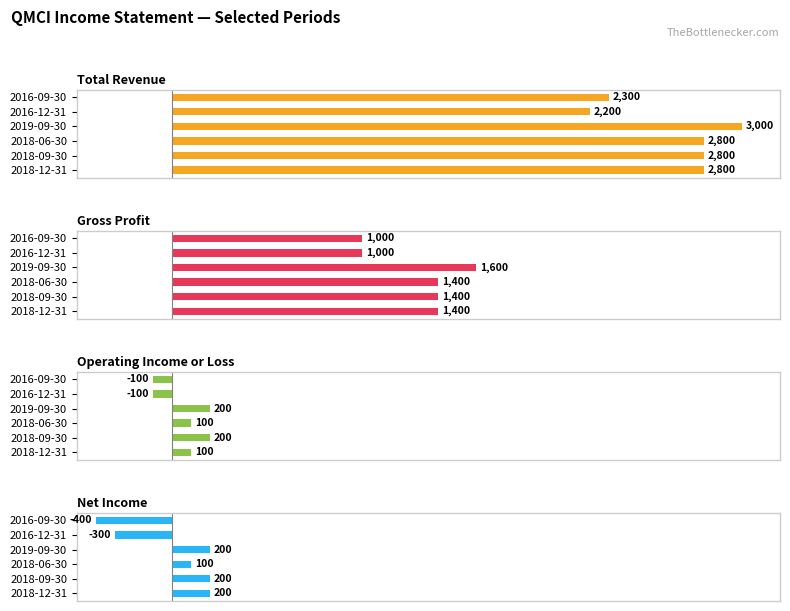

Is it true that Gross Profit equals 2260 at 2019-09-30?

False